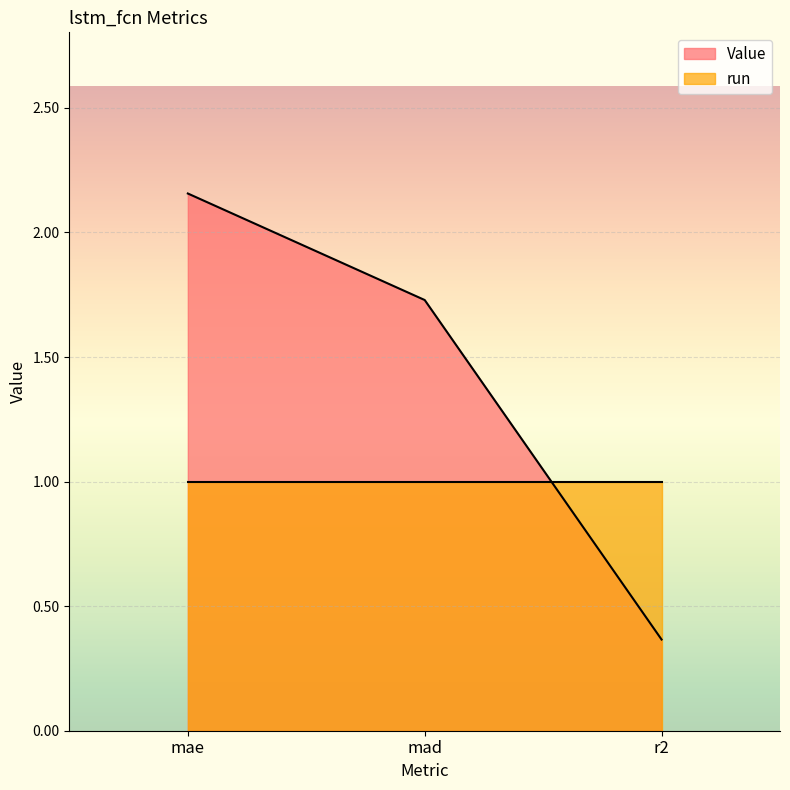

Reading left to right, what are all the values shown in this chart?

2.2	1.7	0.4